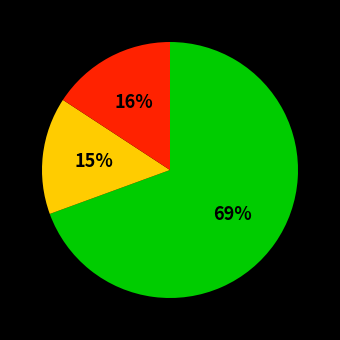

Is there a majority slice in this chart?

Yes